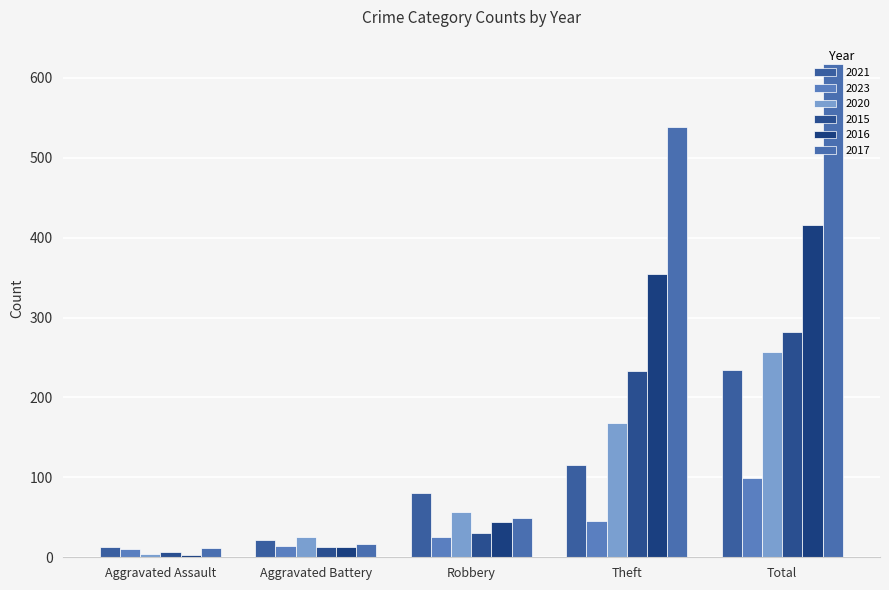

How many series are shown in this chart?

6